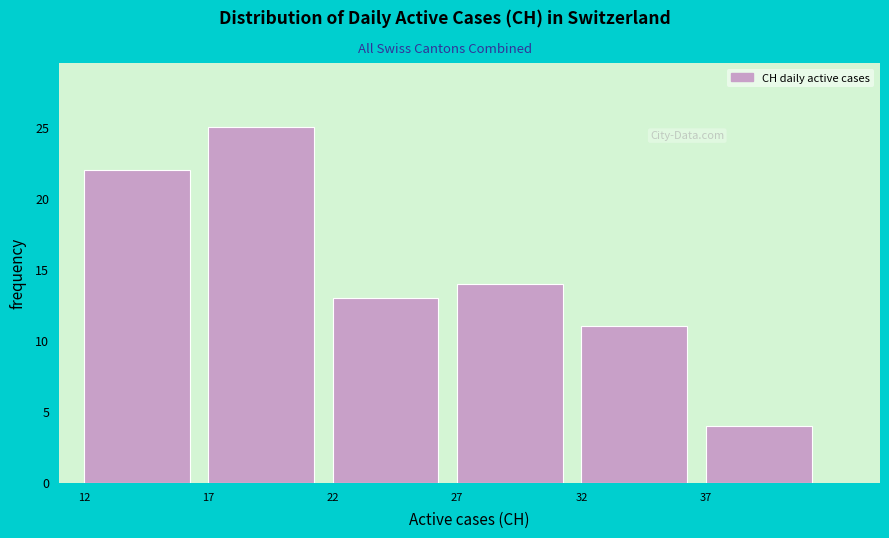

Over which range of the x-axis is the bar tallest?

17 to 22